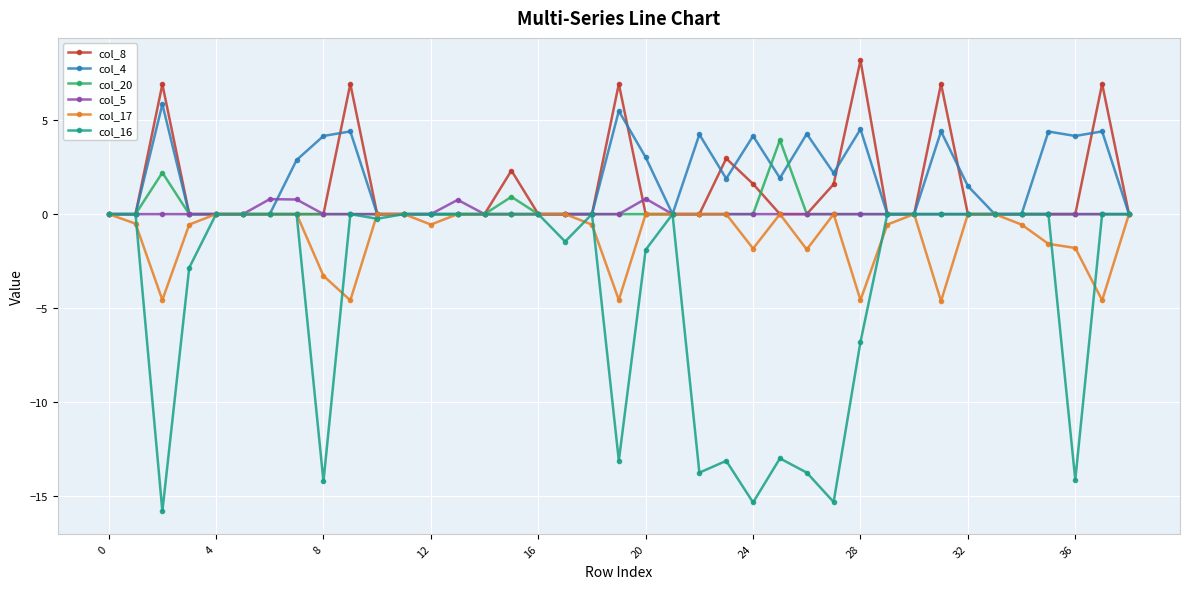

Which series has the largest range (max minus min)?

col_16